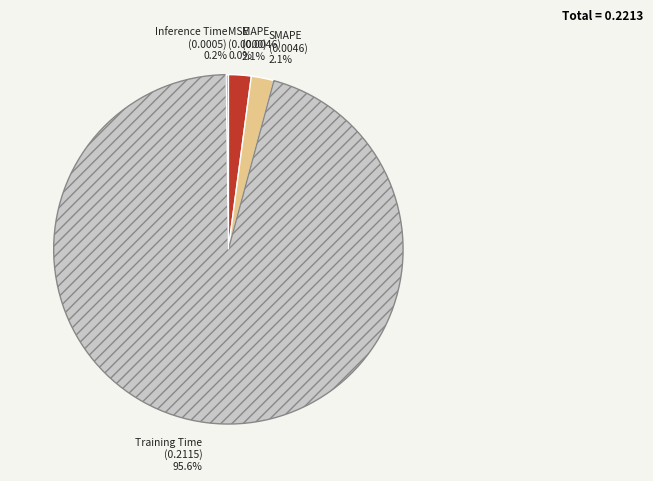

Is there any slice that represents more than half of the pie?

Yes